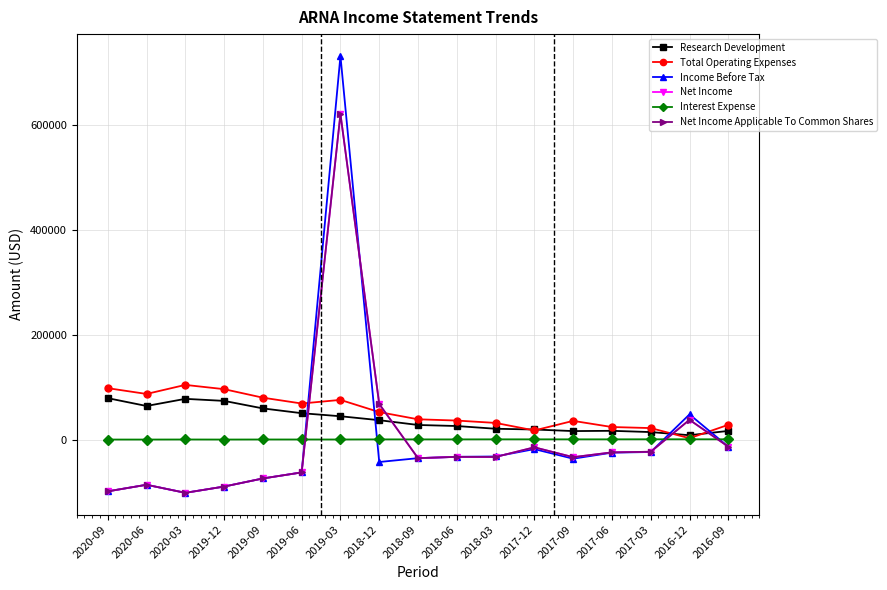

True or false: Net Income Applicable To Common Shares has a value of -22100 at 2017-03.

True